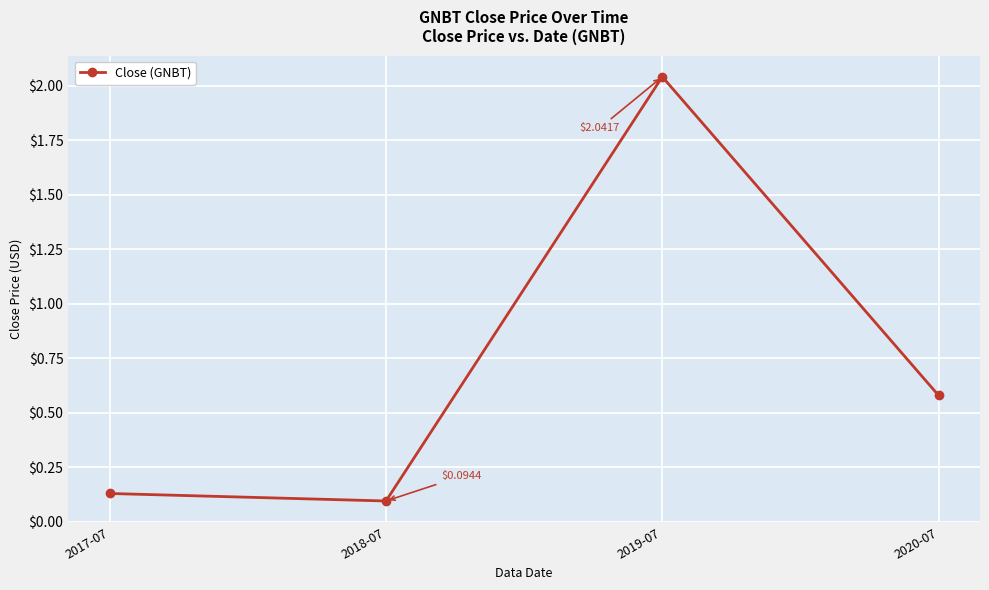

How many series are shown in this chart?

1